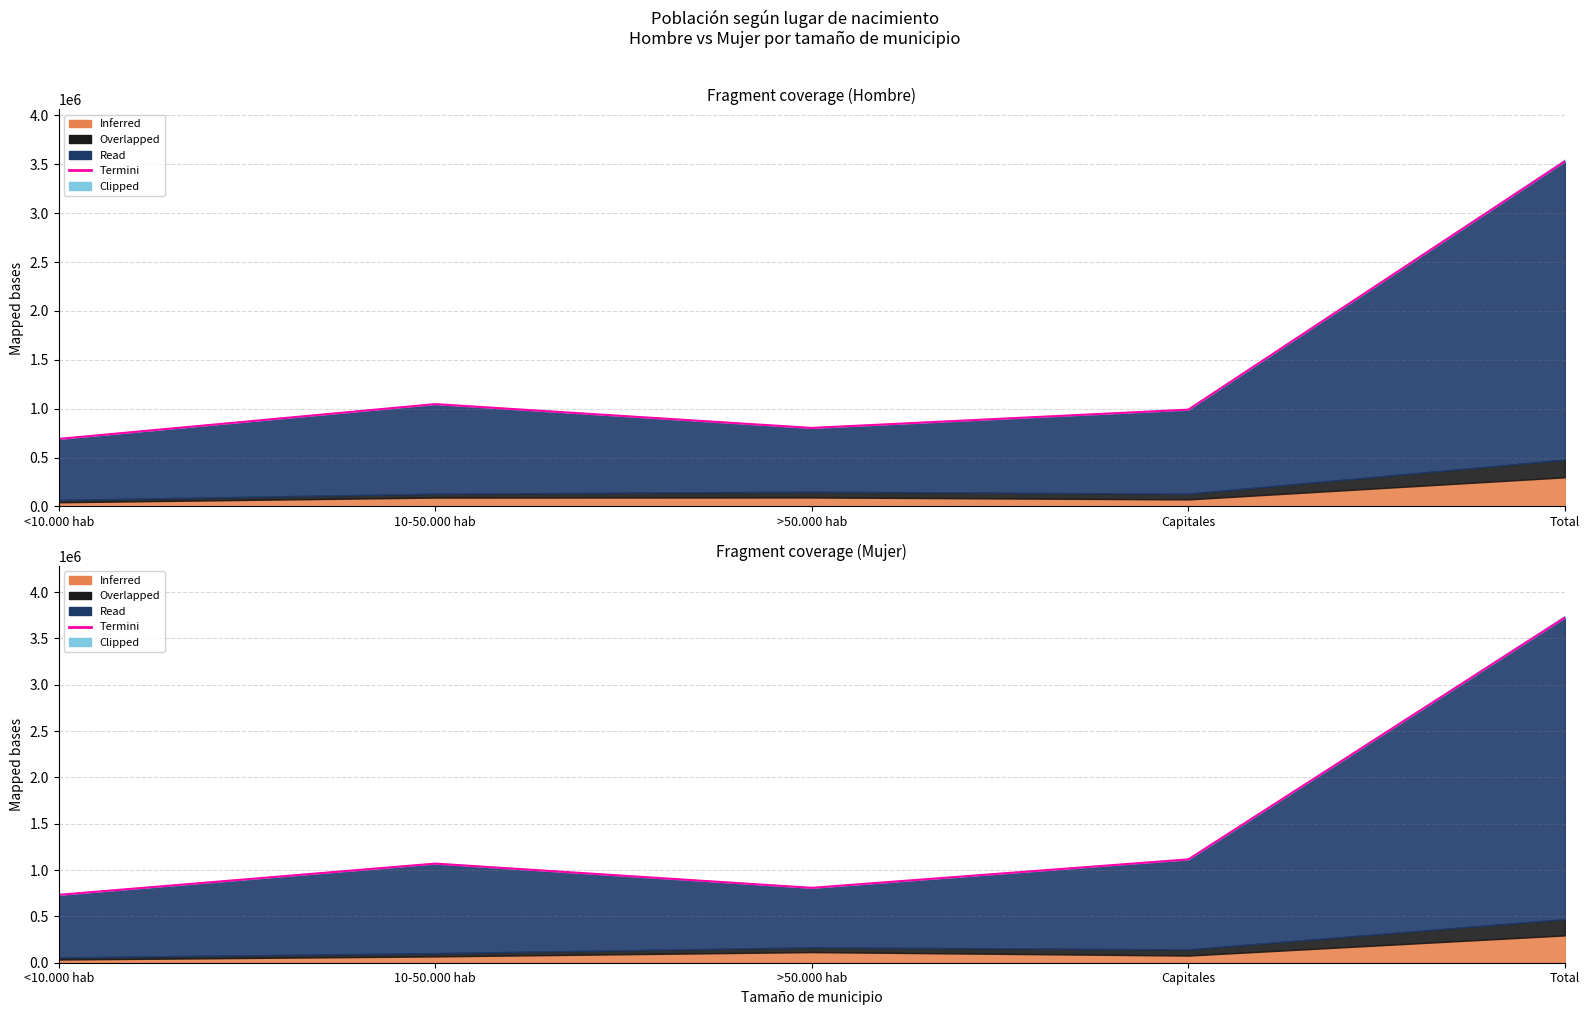

What is the sum of all values?

7449869